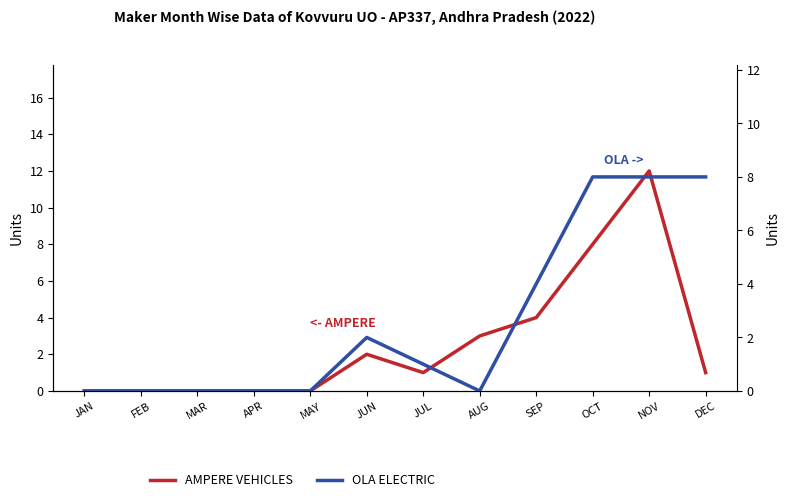

Which label corresponds to the largest value in the chart?

NOV